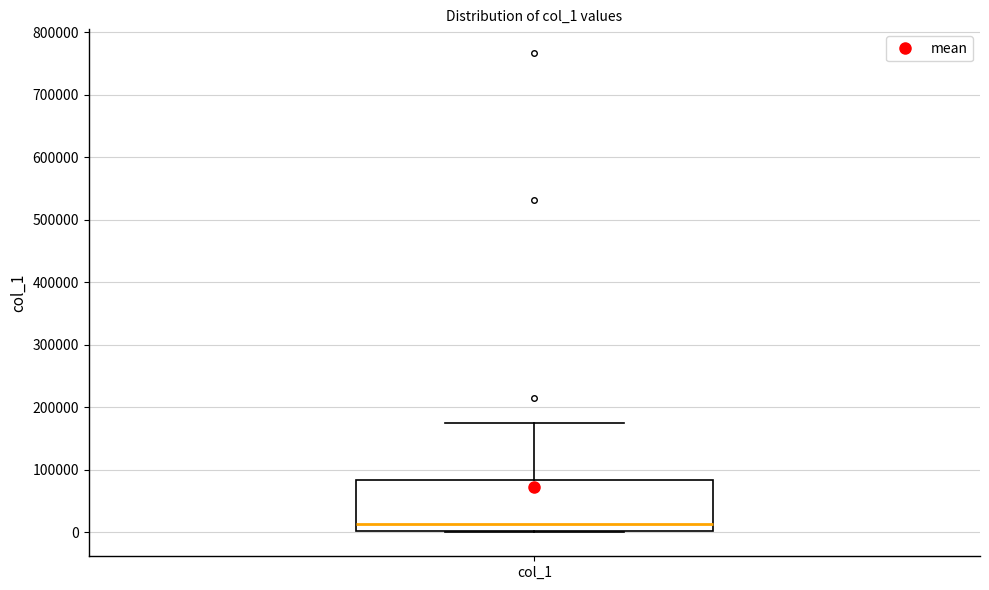

Where is the lower edge of the box for col_1 on the y-axis? The values are not printed on the chart, so give them approximately, as read against the axis.

0